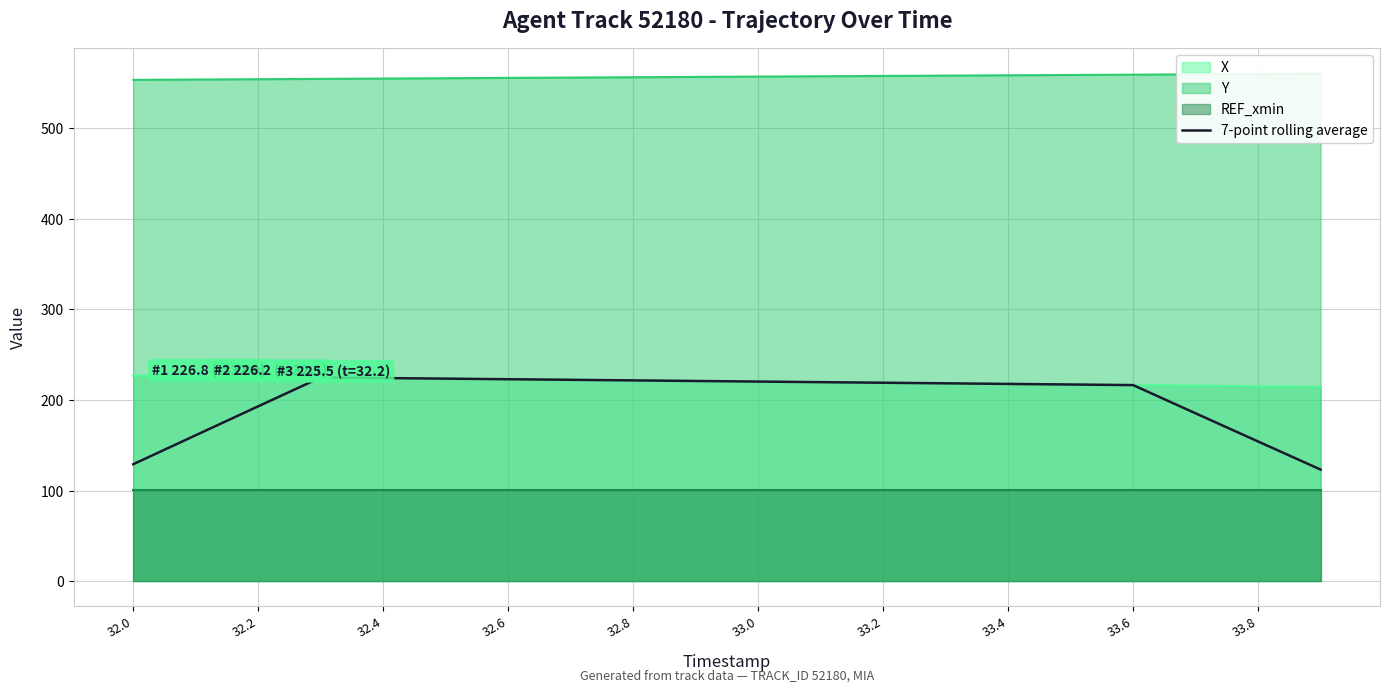

What is the value of the 13th point from the left?

219.0